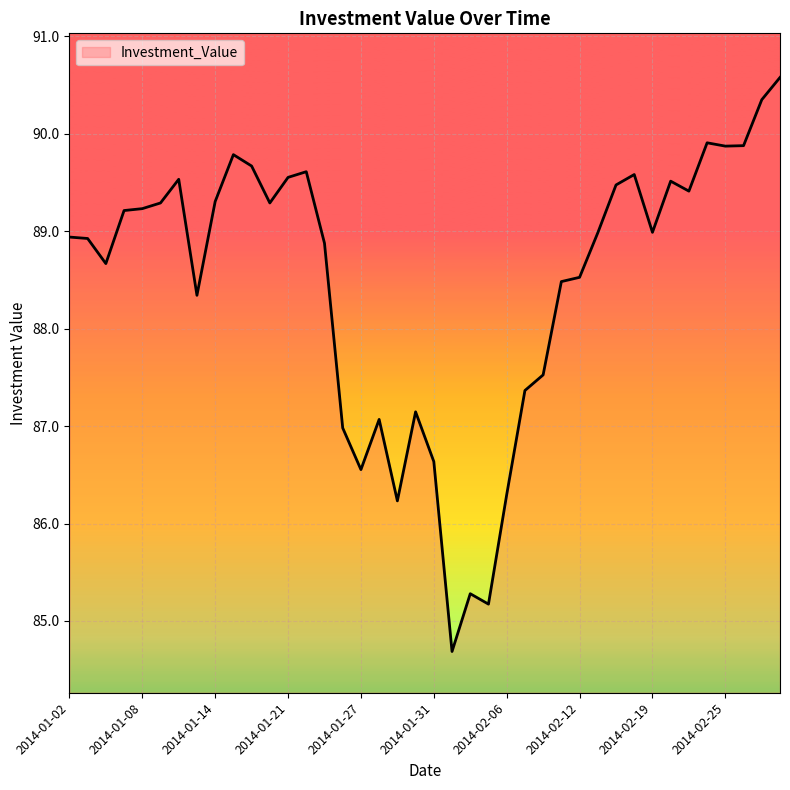

What is the maximum value shown in the chart?

90.6